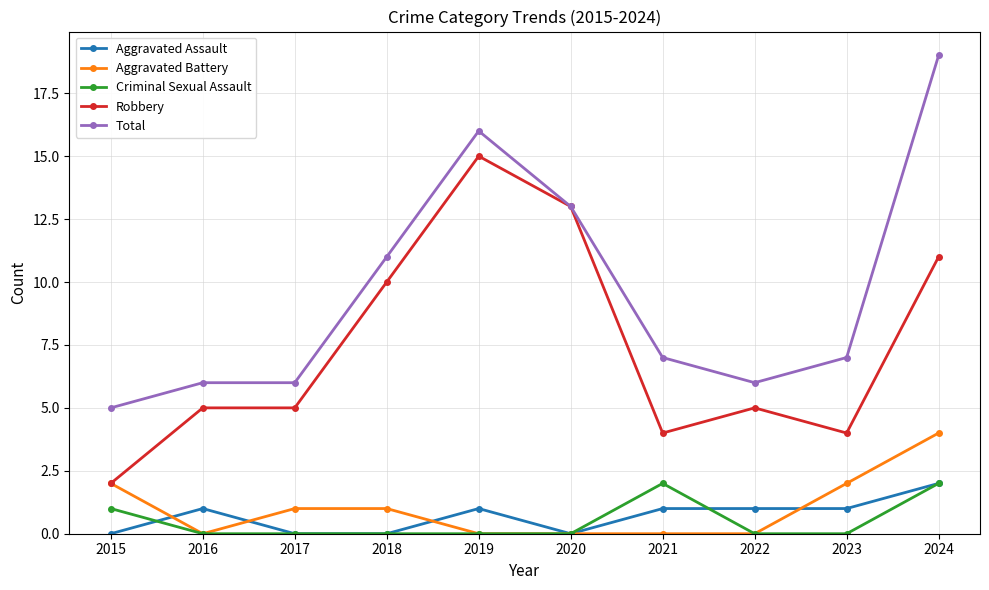

The Total series shows 6 at 2022. True or false?

True